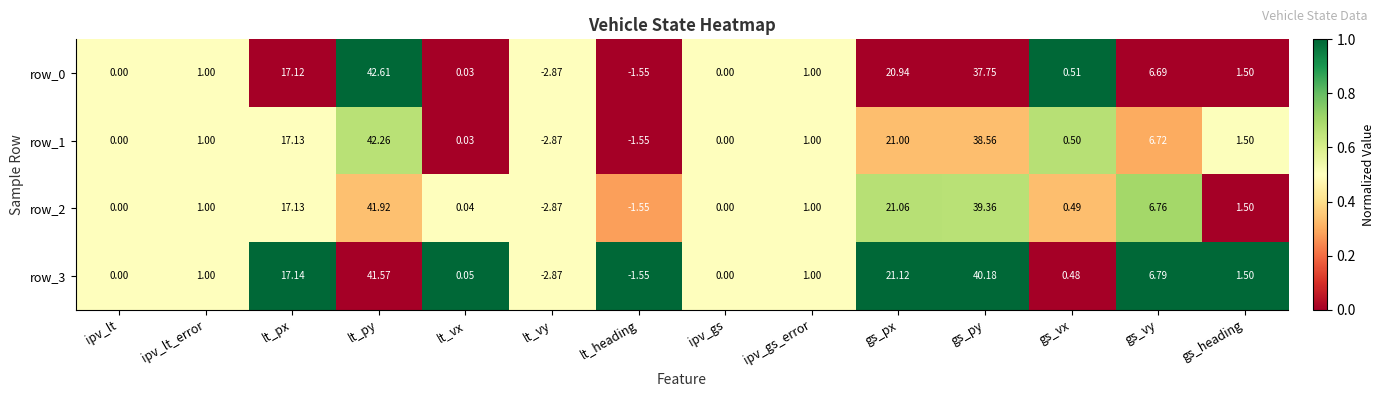

Which category has the highest value across all series?

lt_py